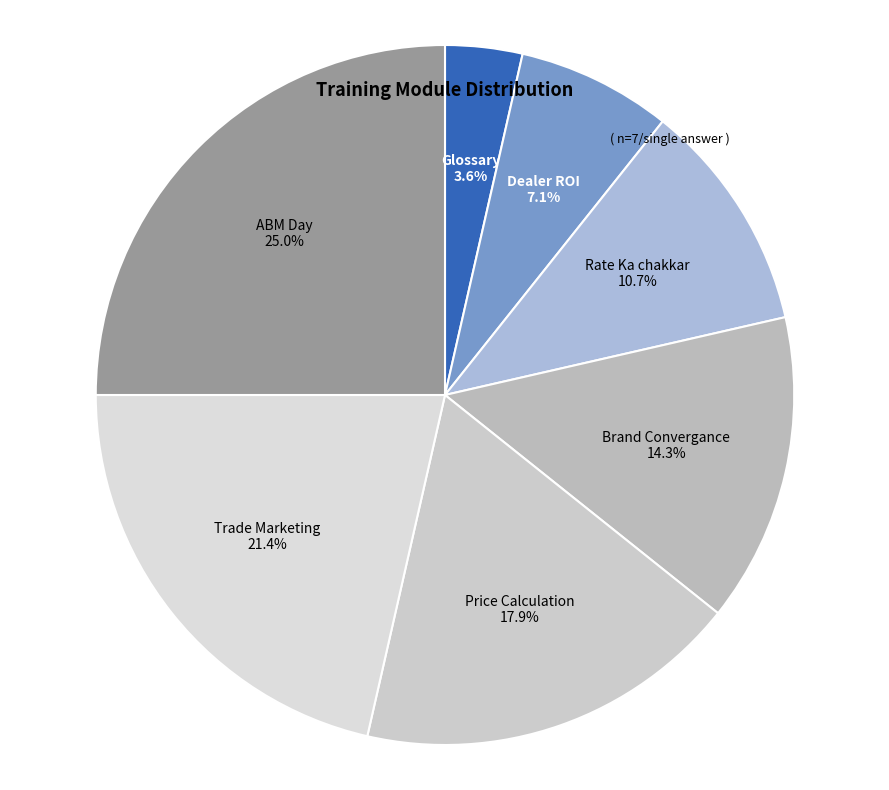

What portion of the pie excludes ABM Day?

75.0%